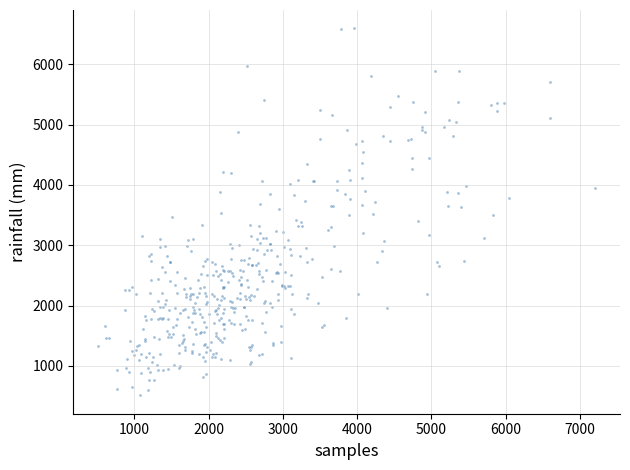

What is the range of X values (max minus min)?

6692.1